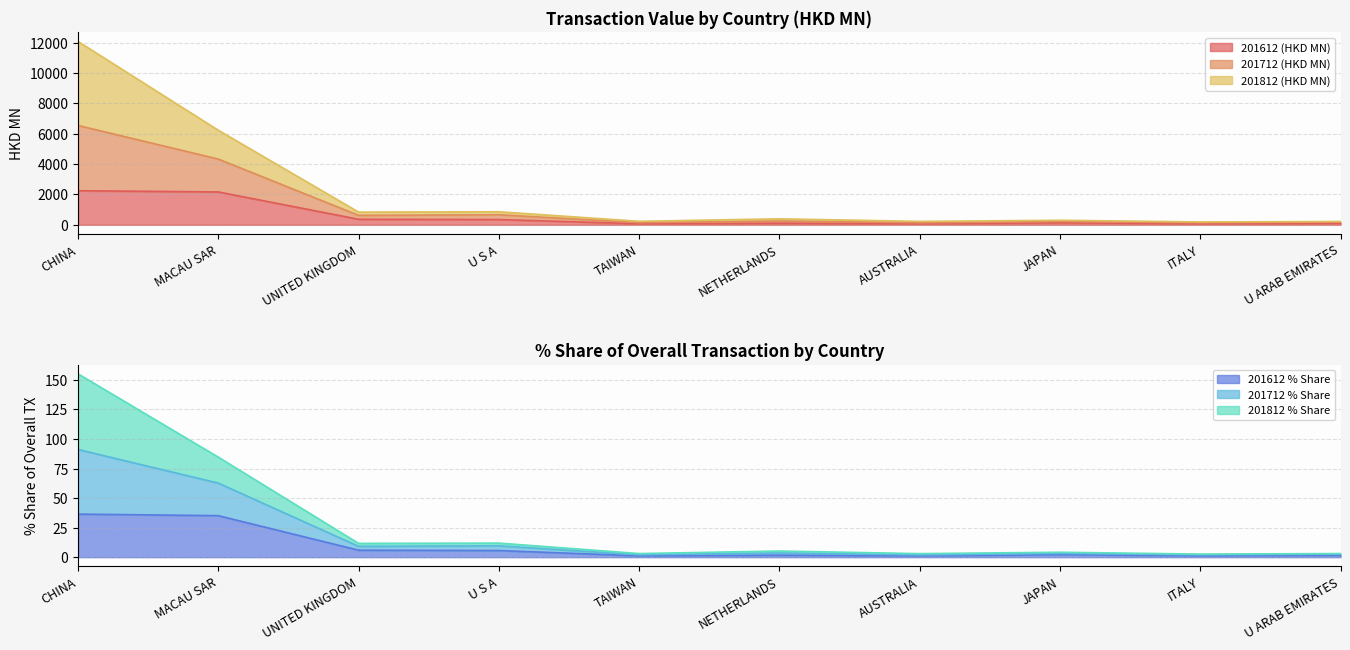

True or false: 201812 (HKD MN) has a value of 1.5 at JAPAN.

False